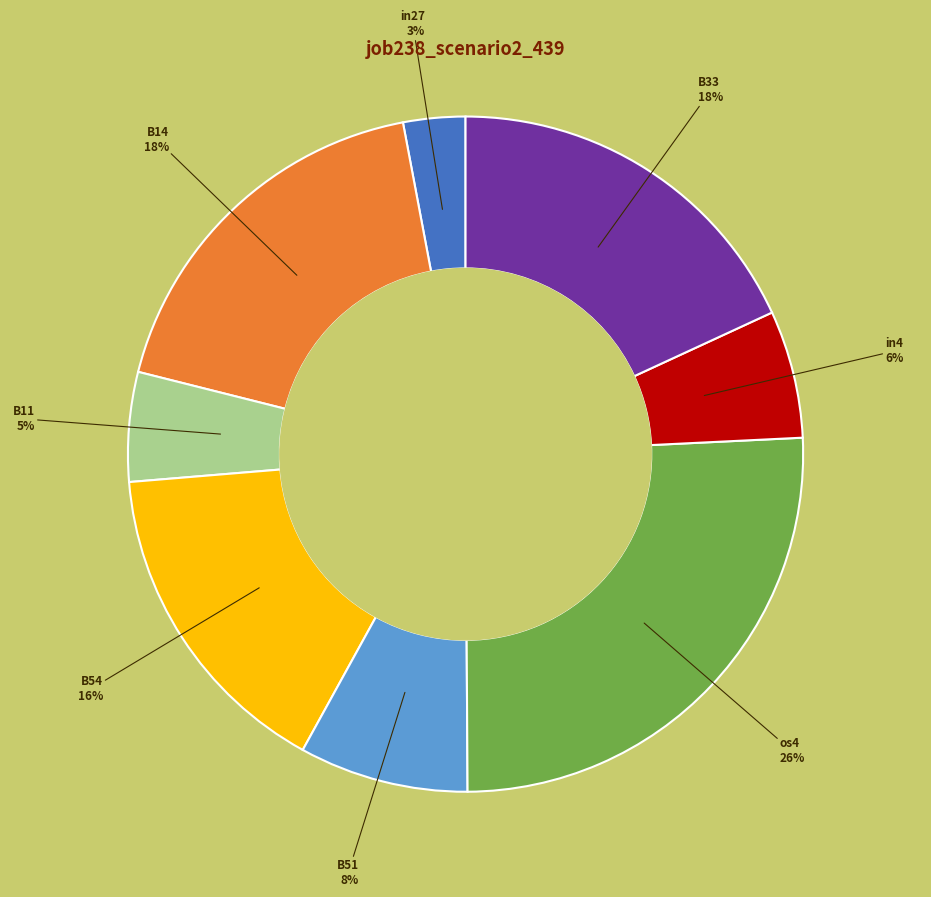

Is there any slice that represents more than half of the pie?

No